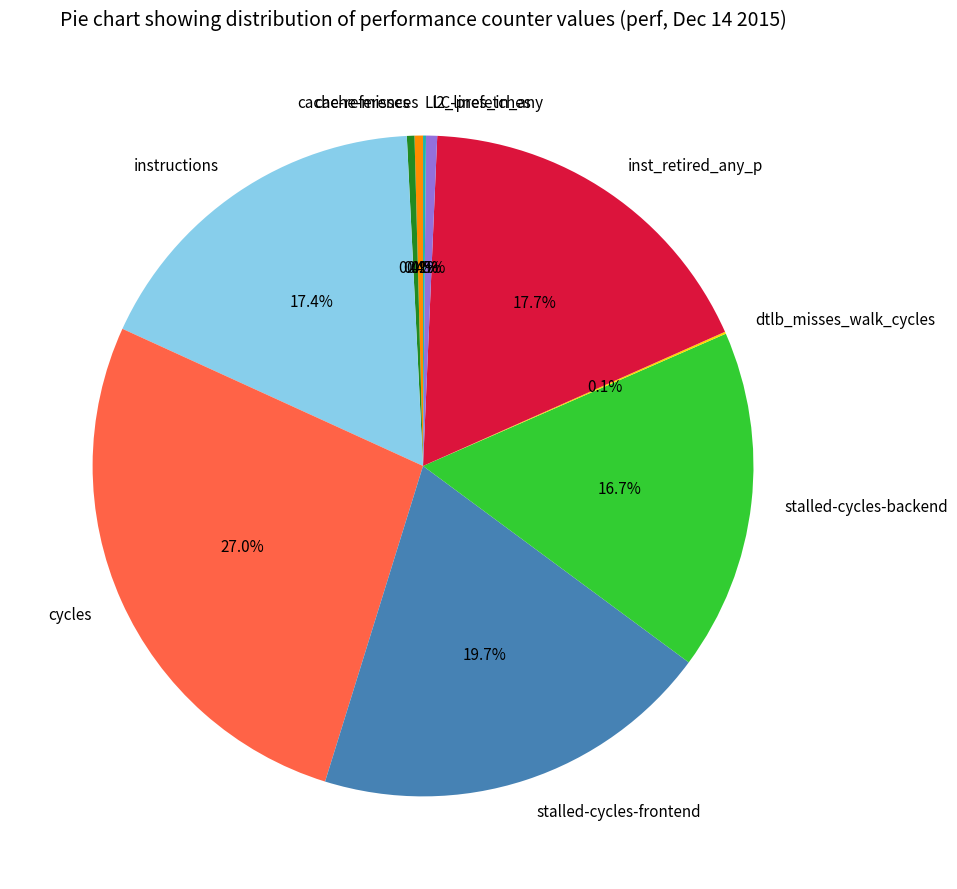

The stalled-cycles-backend slice represents 9% of the pie. True or false?

False